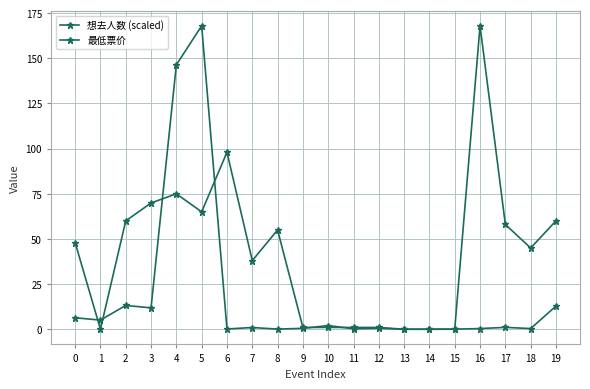

Is it true that 想去人数 (scaled) equals 0.4 at 16?

True